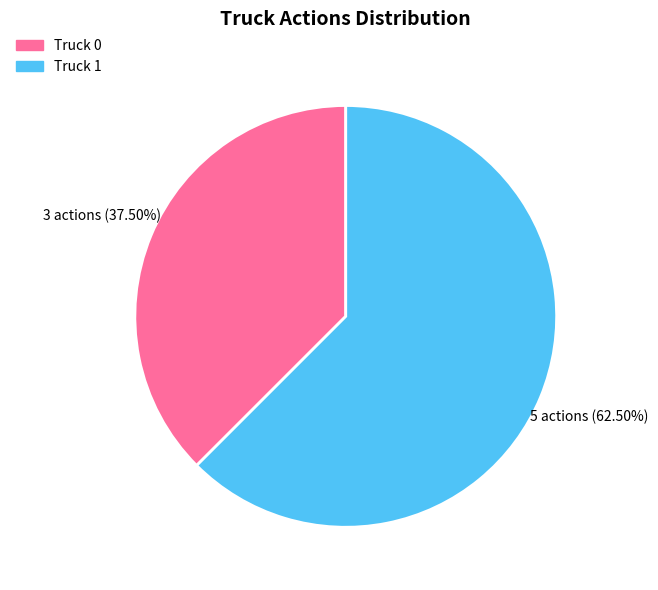

How many slices are in this pie chart?

2